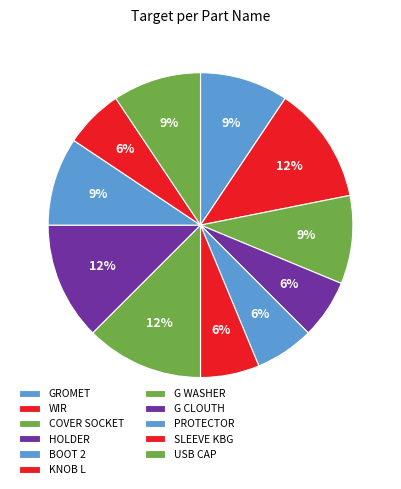

To the nearest percent, what percentage of the pie is WIR?

6%